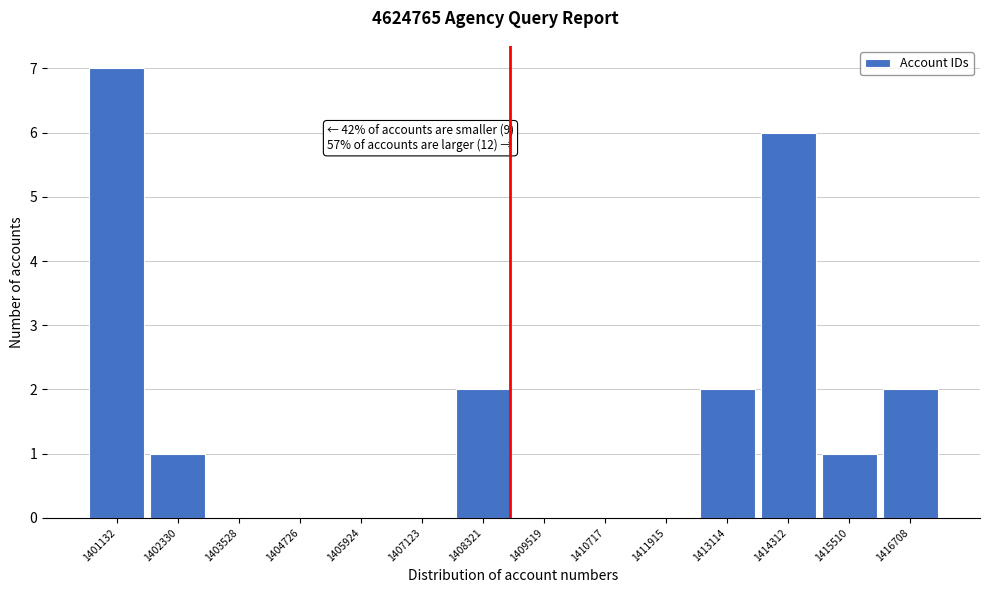

Reading left to right, extract all data points from this chart.

1401132=7	1402330=1	1403528=0	1404726=0	1405924=0	1407123=0	1408321=2	1409519=0	1410717=0	1411915=0	1413114=2	1414312=6	1415510=1	1416708=2